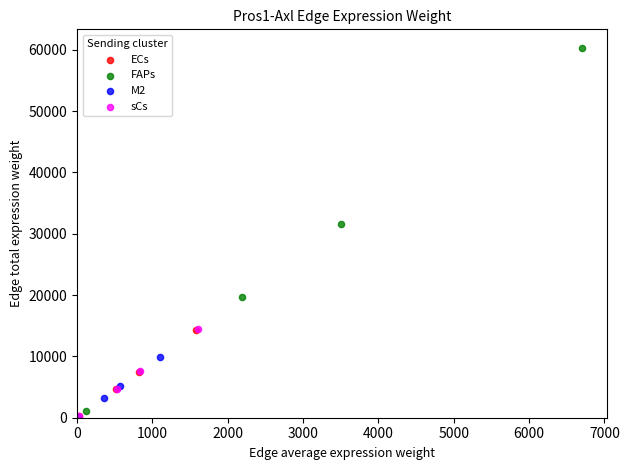

Which series contains the highest Y value?

FAPs